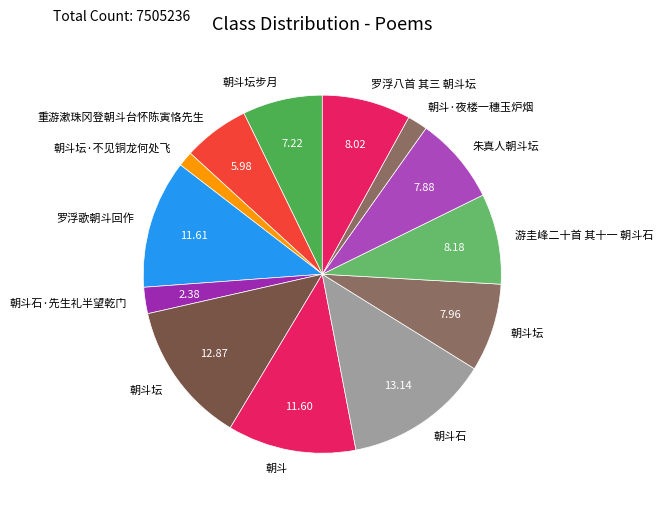

How many slices are in this pie chart?

13